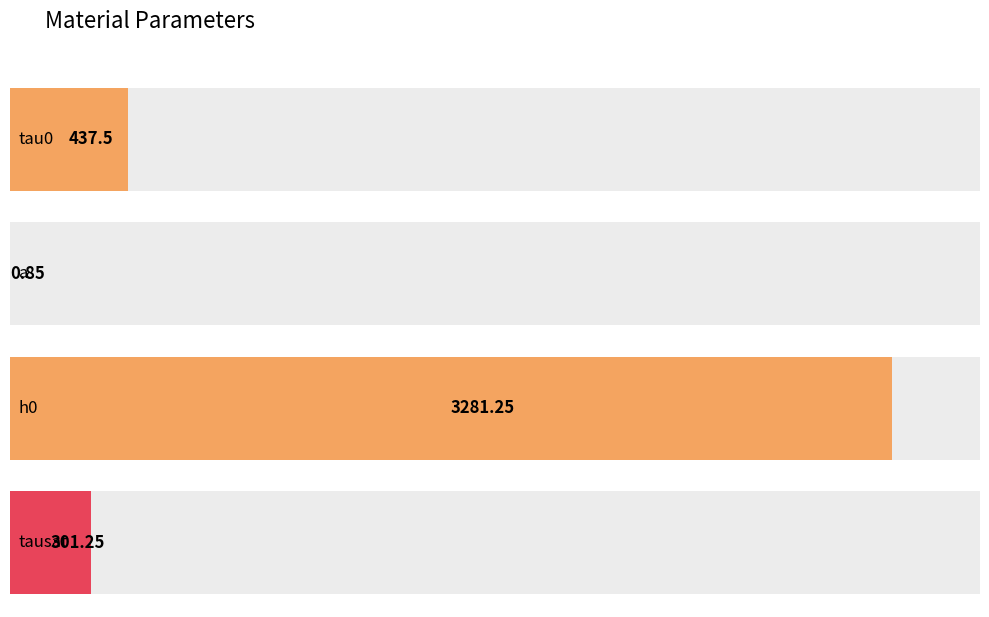

What is the value of the 1st bar from the left?

437.5